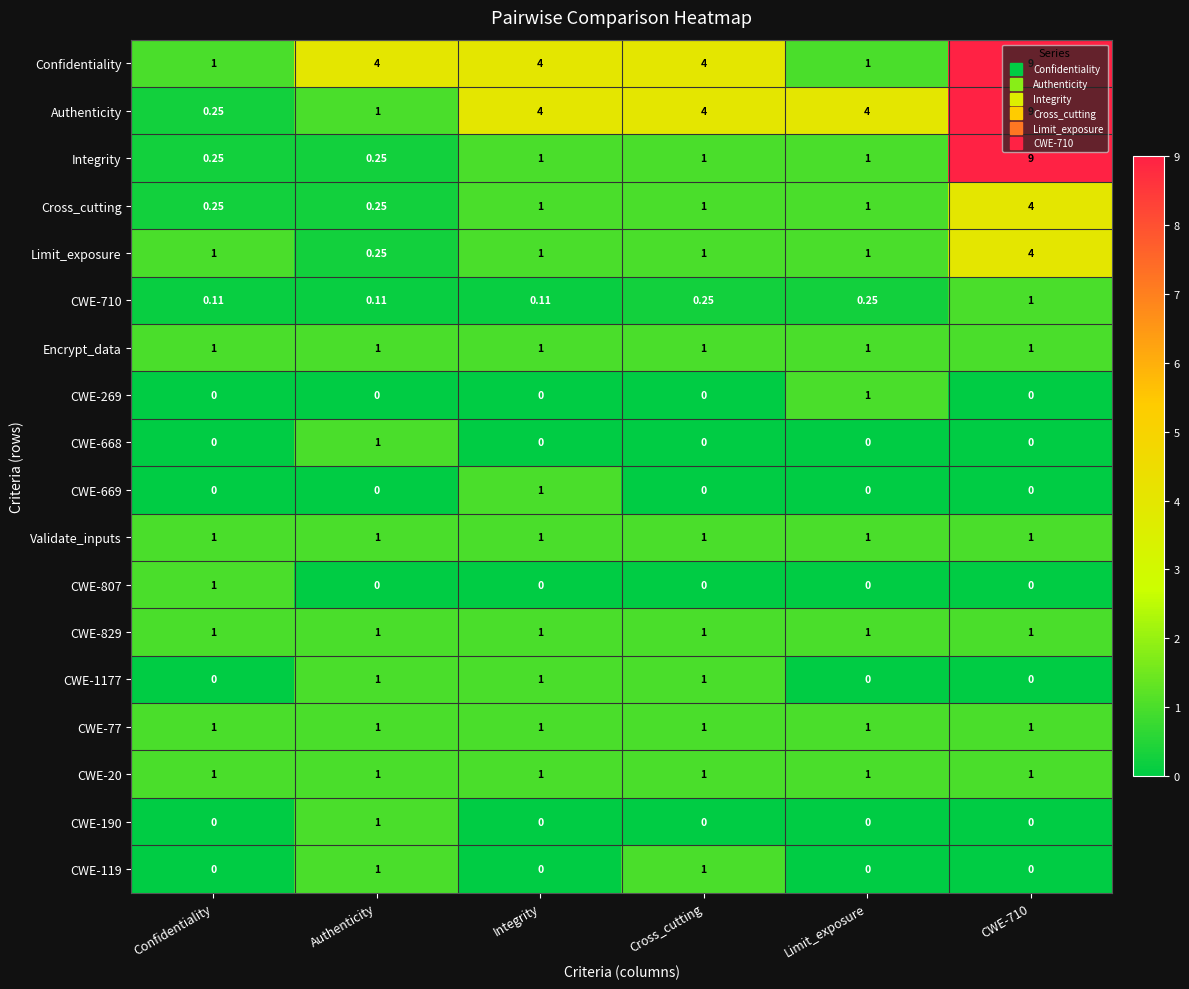

What is the total value across all series at Integrity?

18.1